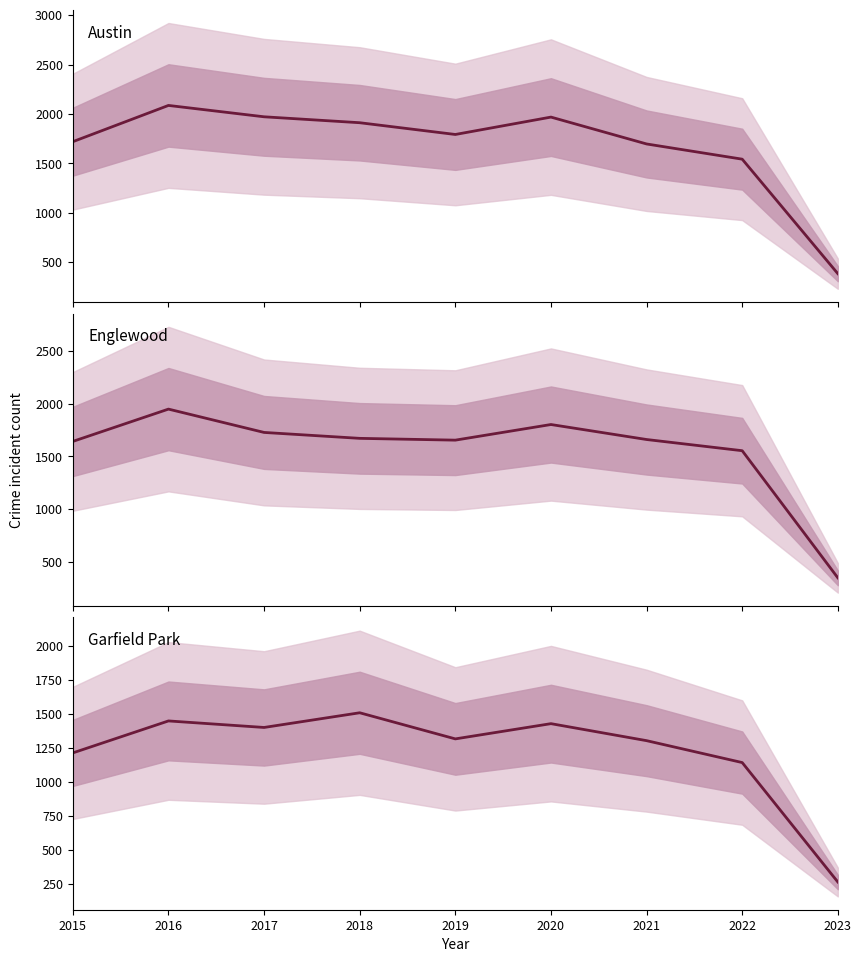

True or false: Garfield Park and Englewood cross at least once.

False